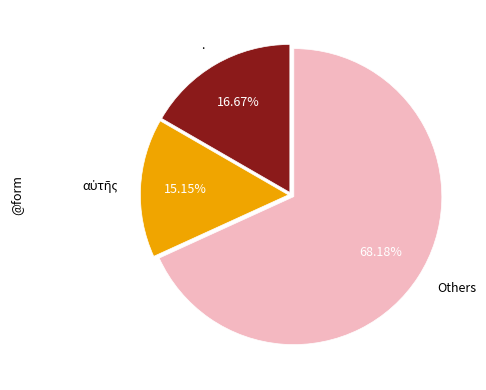

Is the sum of . and Others greater than half?

Yes